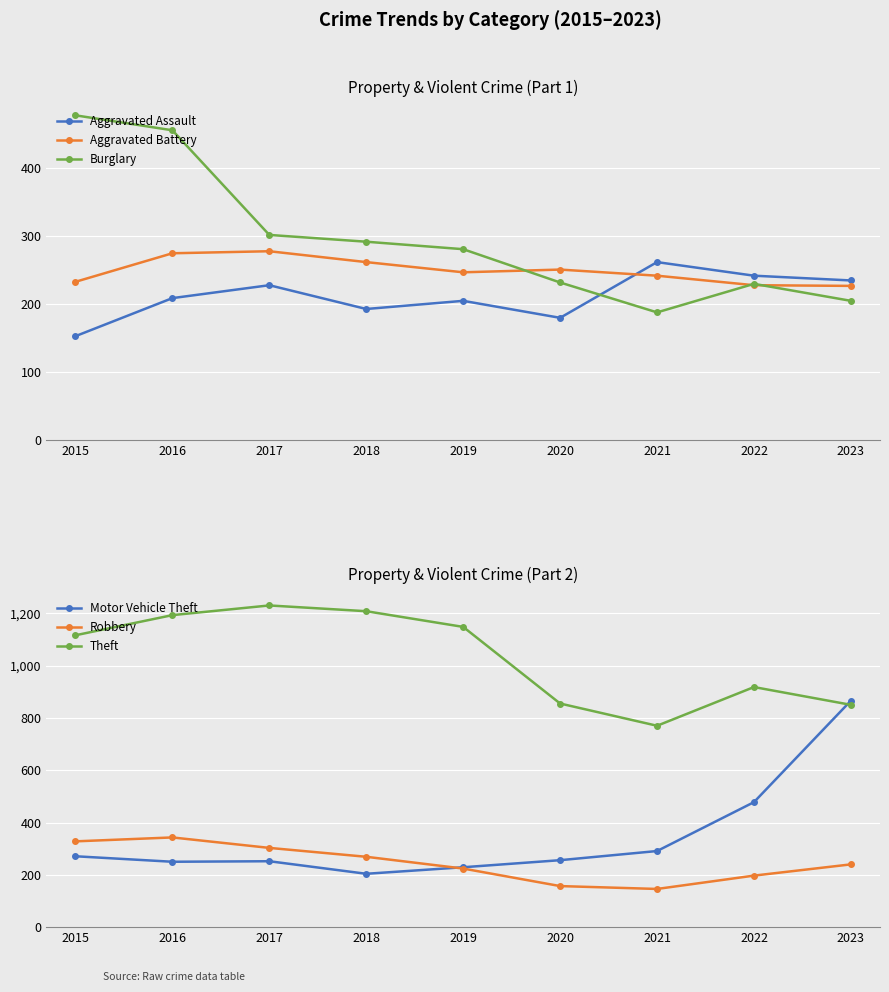

The Aggravated Battery series shows 167 at 2019. True or false?

False